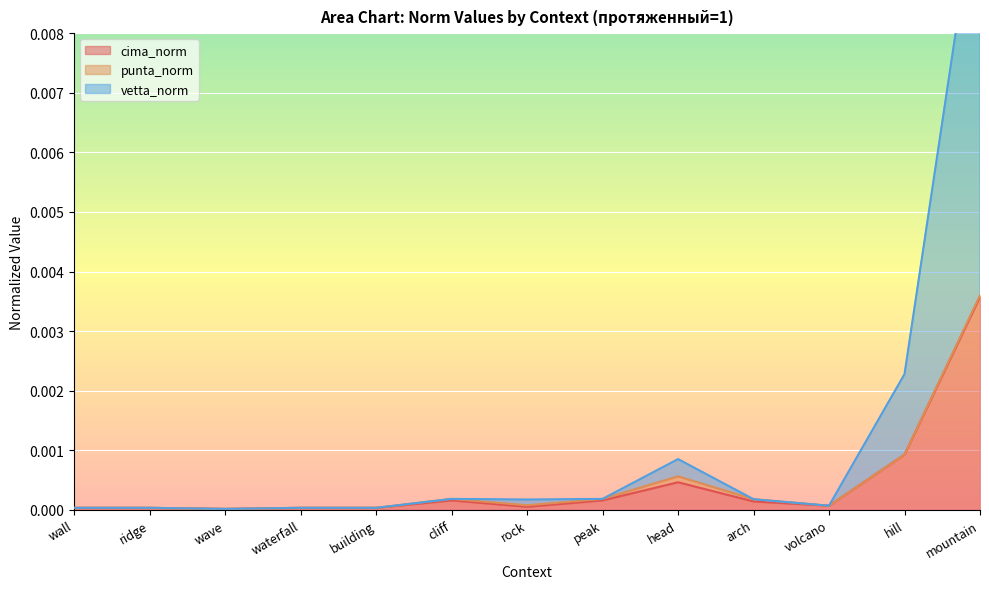

True or false: vetta_norm and cima_norm cross at least once.

False